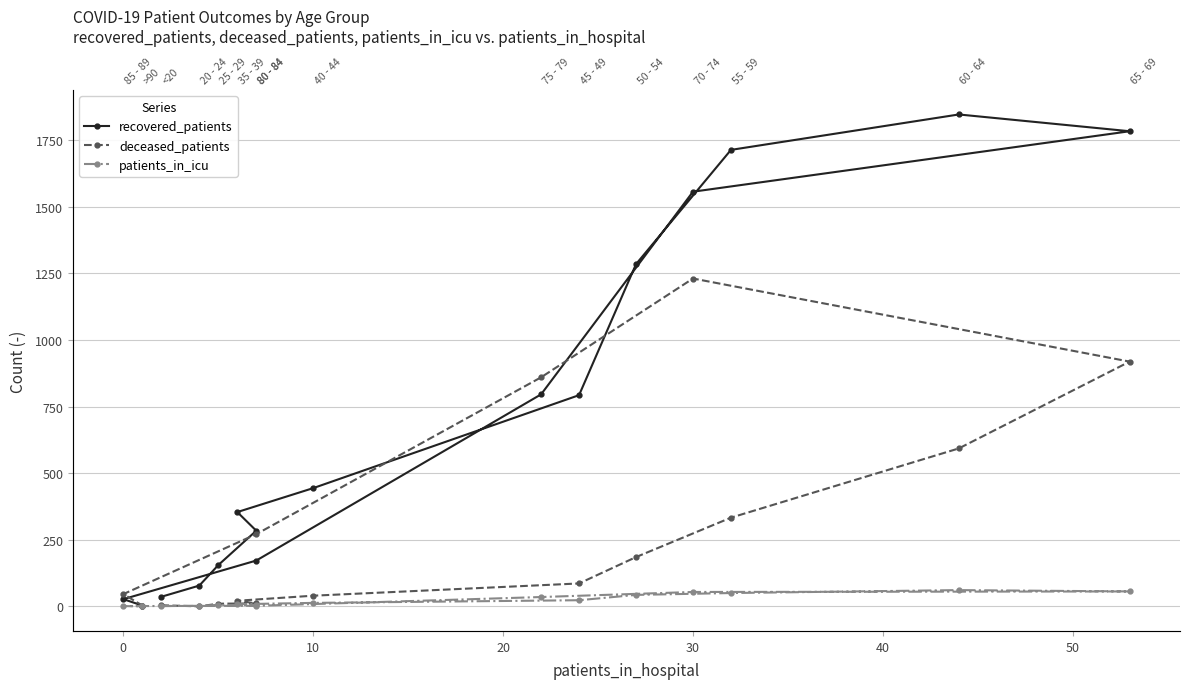

Rank the series at 10 from highest to lowest value.

recovered_patients, deceased_patients, patients_in_icu